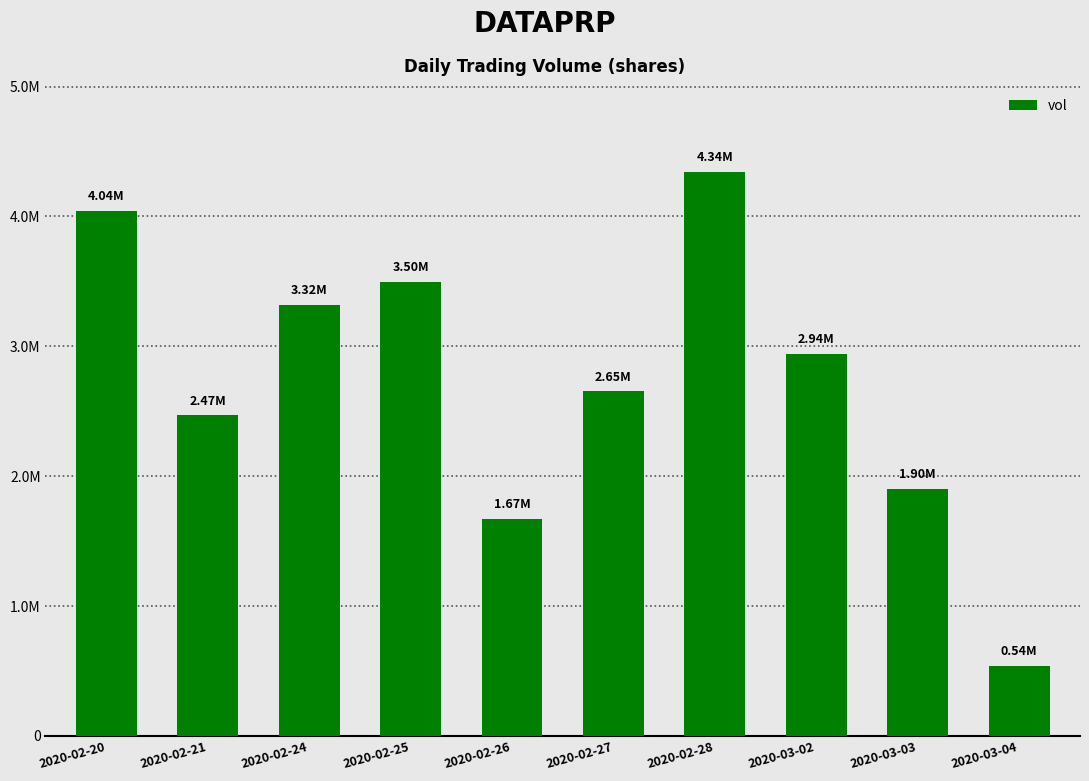

Does the chart contain any negative values?

No